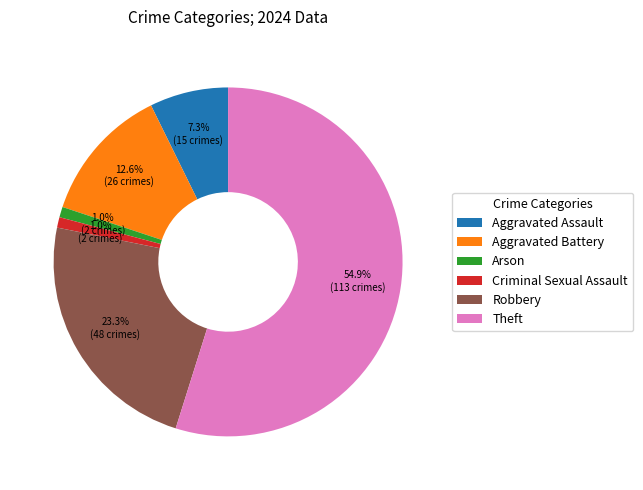

Count the number of slices in the pie.

6